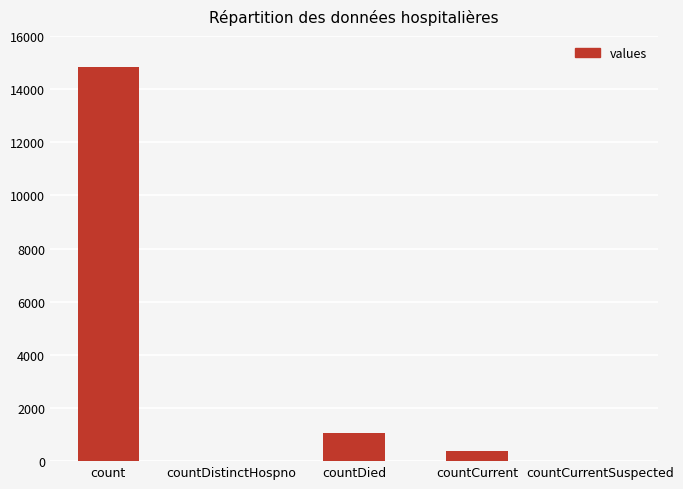

How many series are shown in this chart?

1